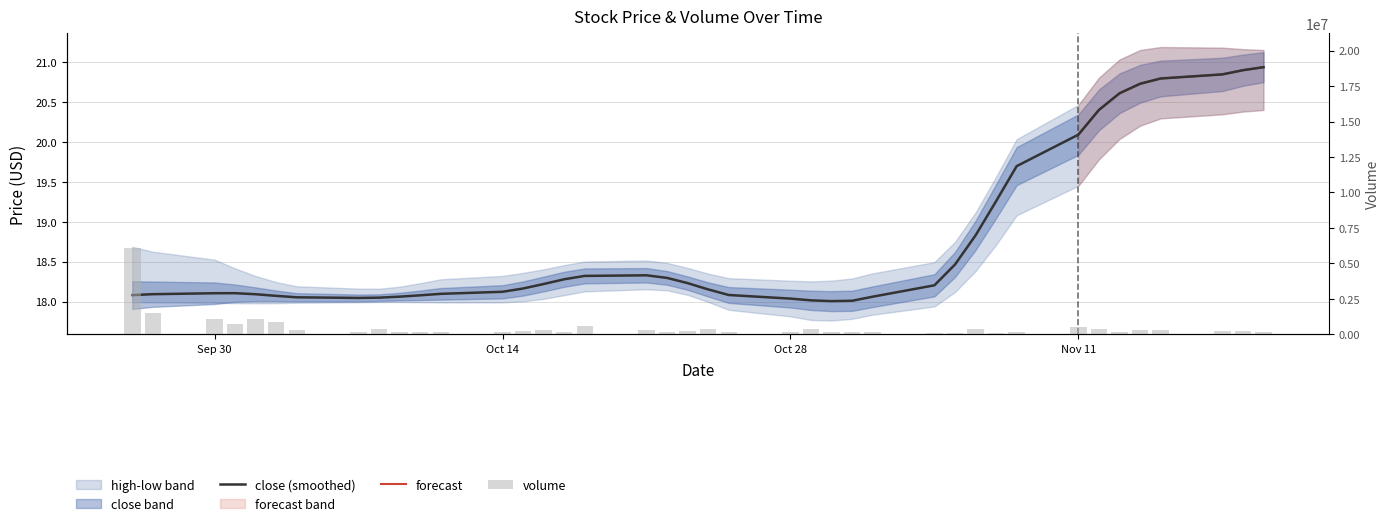

What is the spread (max minus min) of values at Sep 30?

1042960.9